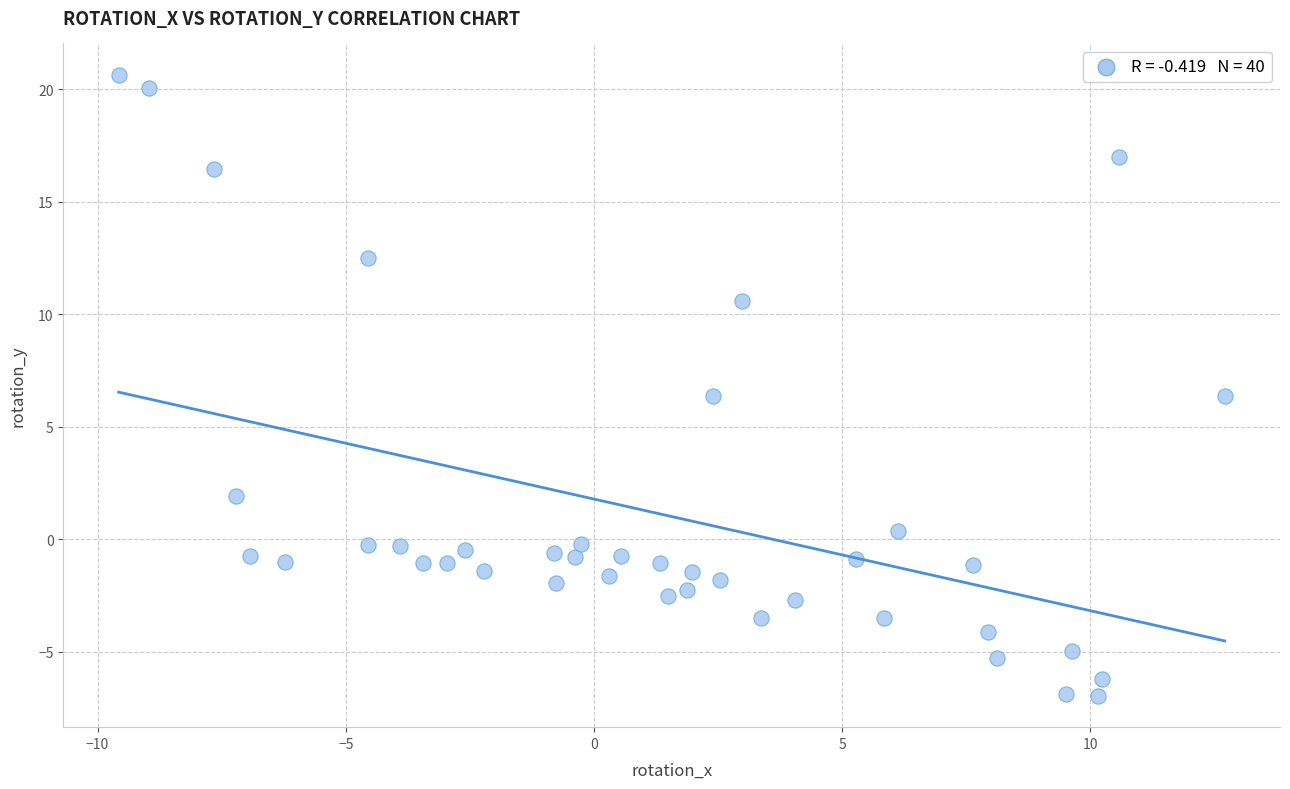

What is the range of Y values (max minus min)?

27.6